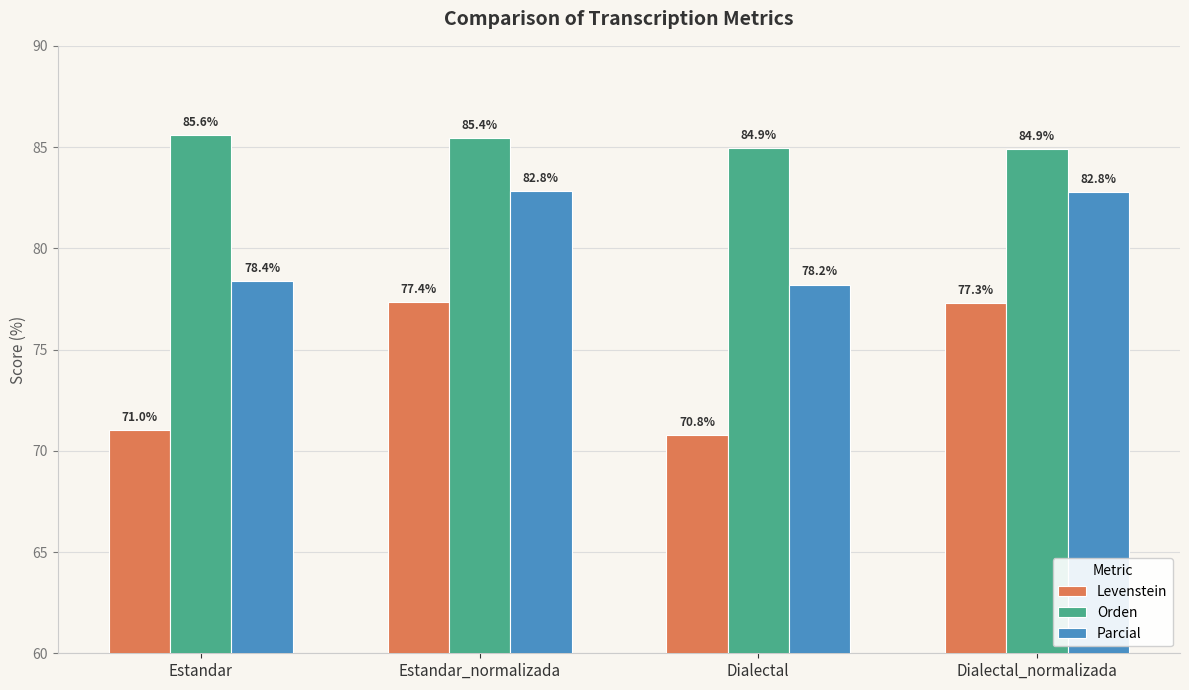

Reading left to right, extract all data points from this chart.

Levenstein: Estandar=71.0	Estandar_normalizada=77.4	Dialectal=70.8	Dialectal_normalizada=77.3
Orden: Estandar=85.6	Estandar_normalizada=85.4	Dialectal=84.9	Dialectal_normalizada=84.9
Parcial: Estandar=78.4	Estandar_normalizada=82.8	Dialectal=78.2	Dialectal_normalizada=82.8